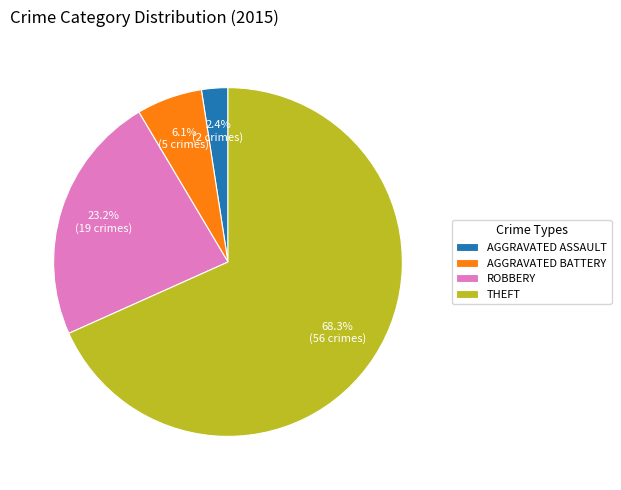

Which slice is the largest?

THEFT